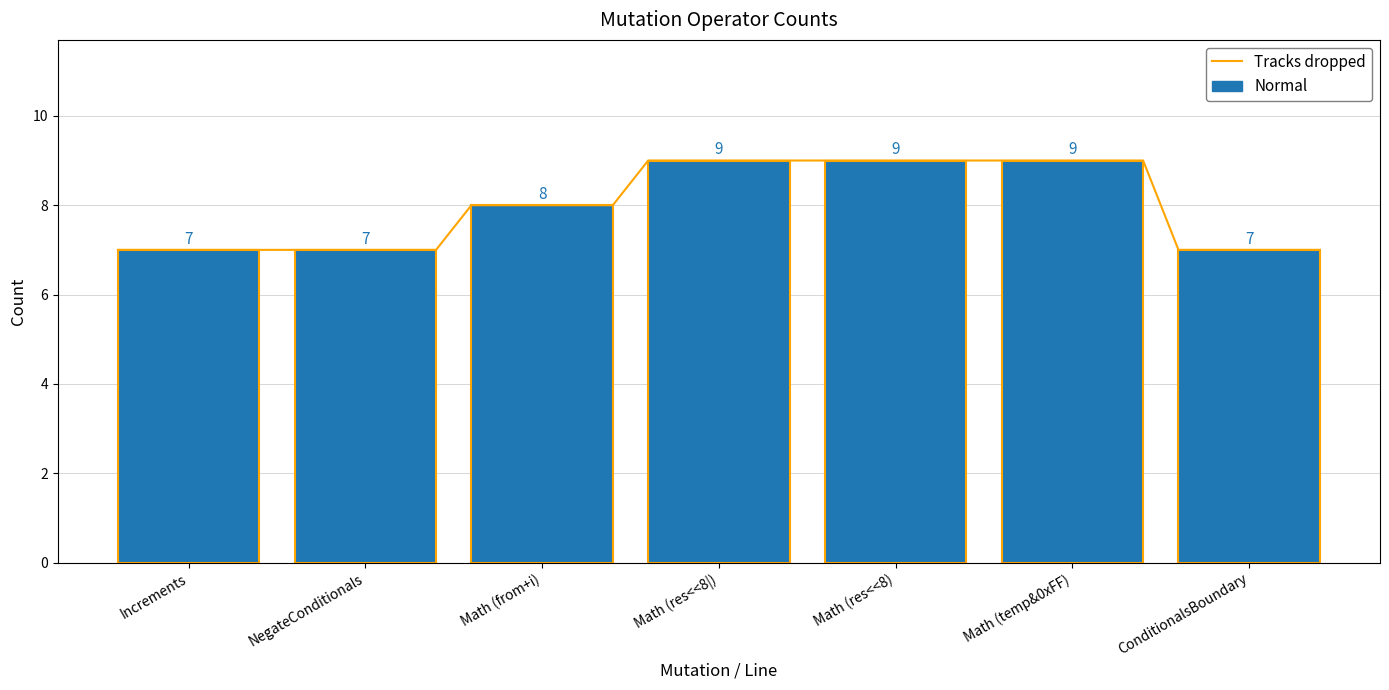

Reading left to right, list all the values displayed in this chart.

Increments=7	NegateConditionals=7	Math (from+i)=8	Math (res<<8|)=9	Math (res<<8)=9	Math (temp&0xFF)=9	ConditionalsBoundary=7